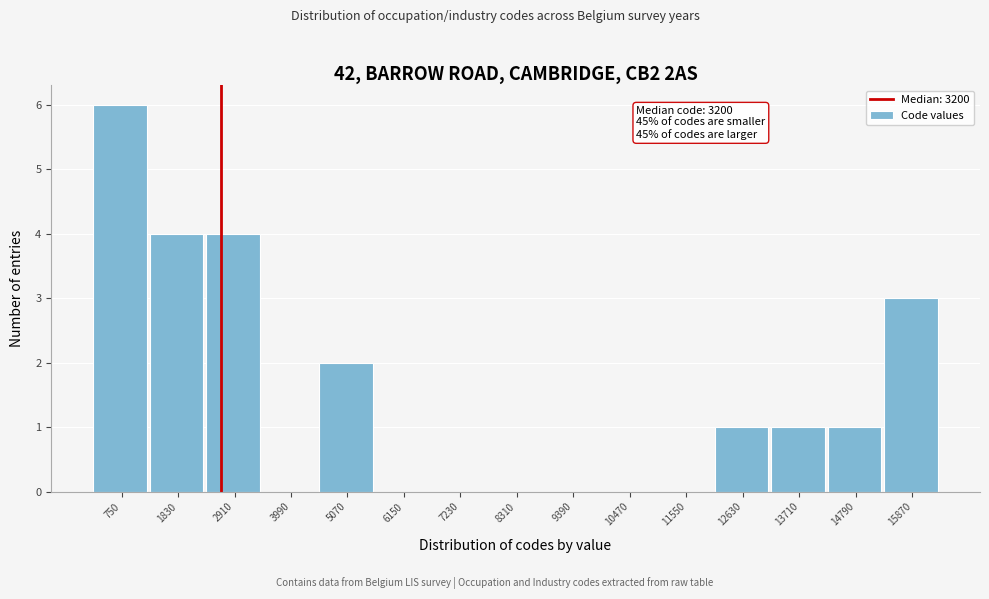

Reading right to left, what are all the values shown in this chart?

15870=3	14790=1	13710=1	12630=1	11550=0	10470=0	9390=0	8310=0	7230=0	6150=0	5070=2	3990=0	2910=4	1830=4	750=6